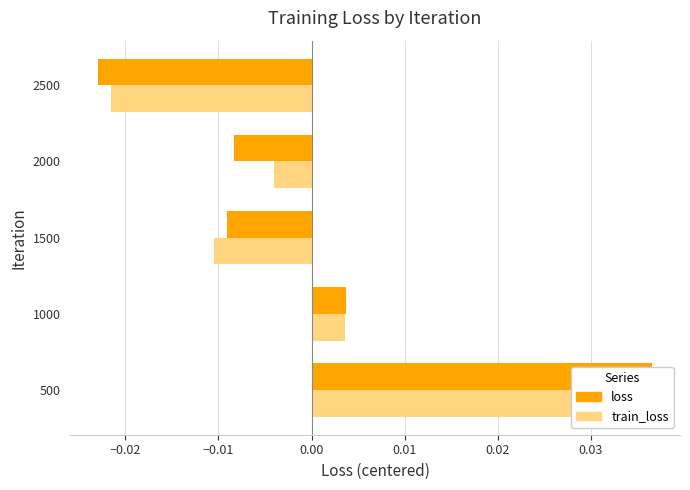

Is the value of train_loss at 1500 greater than the value of loss at 1000?

No